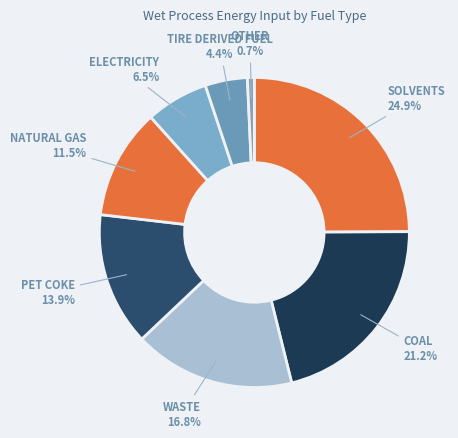

What is the largest slice in the pie chart?

solvents